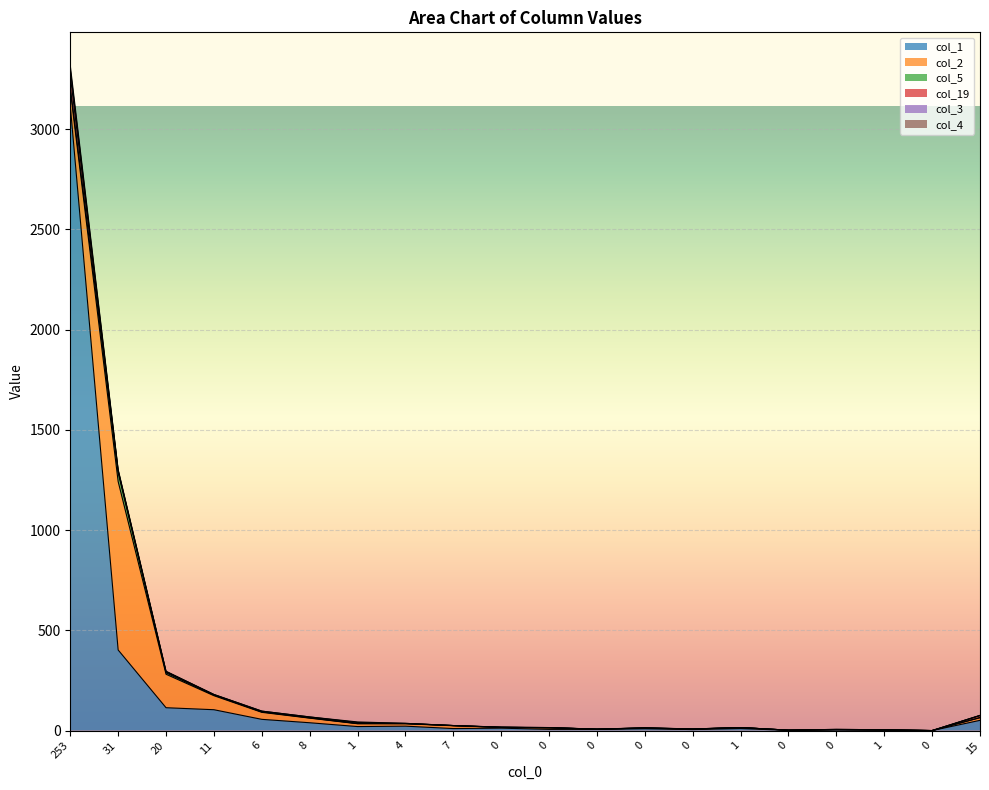

Reading right to left, what are all the values shown in this chart?

col_1: 15=51	0=0	1=2	0=3	0=1	1=10	0=5	0=9	0=6	0=6	0=12	7=10	4=22	1=20	8=39	6=56	11=104	20=114	31=402	253=3117
col_2: 15=13	0=0	1=1	0=2	0=1	1=5	0=2	0=3	0=1	0=8	0=4	7=14	4=12	1=14	8=23	6=35	11=70	20=167	31=840	253=77
col_5: 15=1	0=0	1=0	0=0	0=0	1=0	0=0	0=1	0=0	0=0	0=0	7=1	4=1	1=1	8=1	6=2	11=3	20=7	31=44	253=15
col_19: 15=10	0=0	1=1	0=0	0=0	1=0	0=1	0=0	0=0	0=0	0=0	7=0	4=0	1=1	8=2	6=1	11=1	20=5	31=9	253=58
col_3: 15=0	0=0	1=0	0=1	0=0	1=0	0=0	0=0	0=0	0=1	0=1	7=0	4=1	1=4	8=3	6=3	11=2	20=1	31=3	253=32
col_4: 15=1	0=0	1=0	0=0	0=0	1=0	0=0	0=1	0=0	0=0	0=0	7=0	4=0	1=3	8=0	6=0	11=0	20=2	31=4	253=18